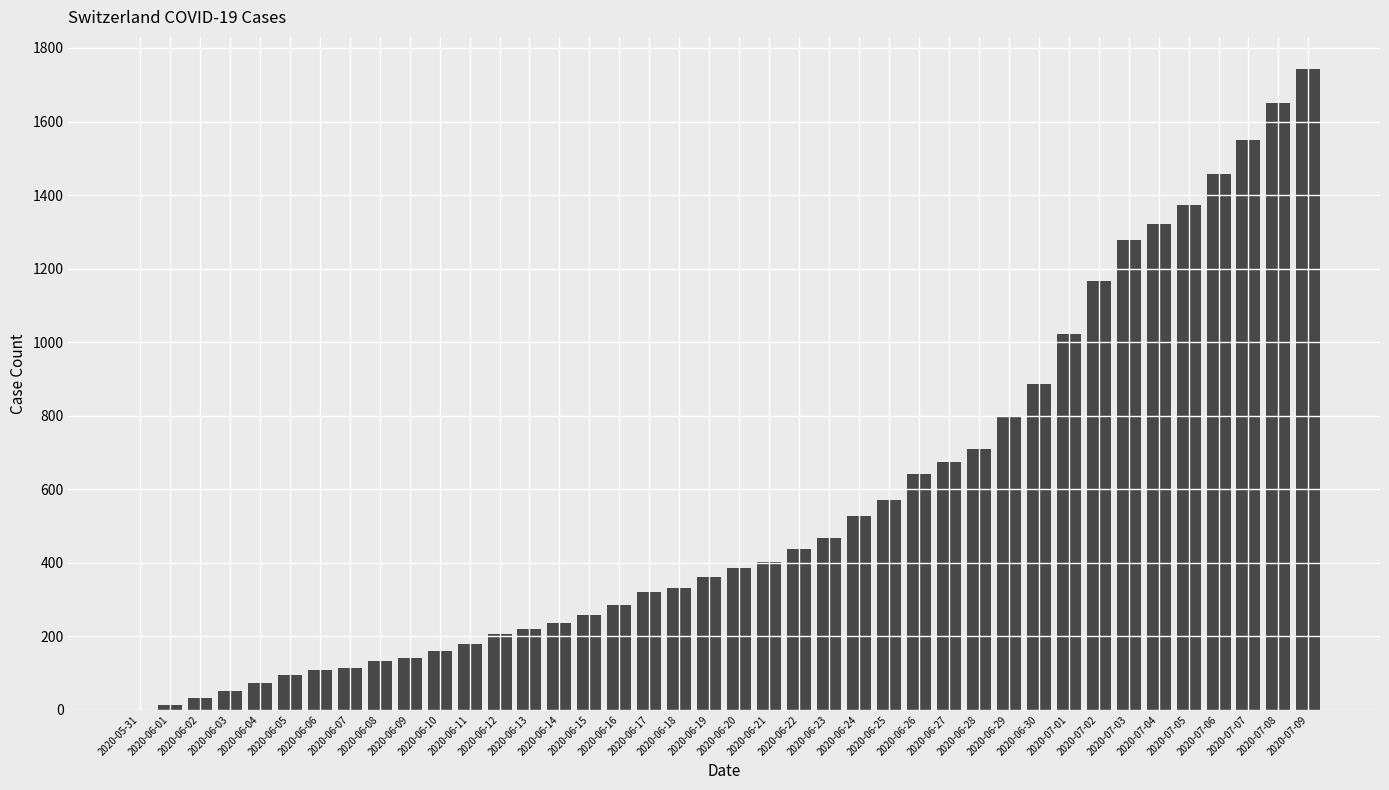

At which label is the value closest to 871?

2020-06-30